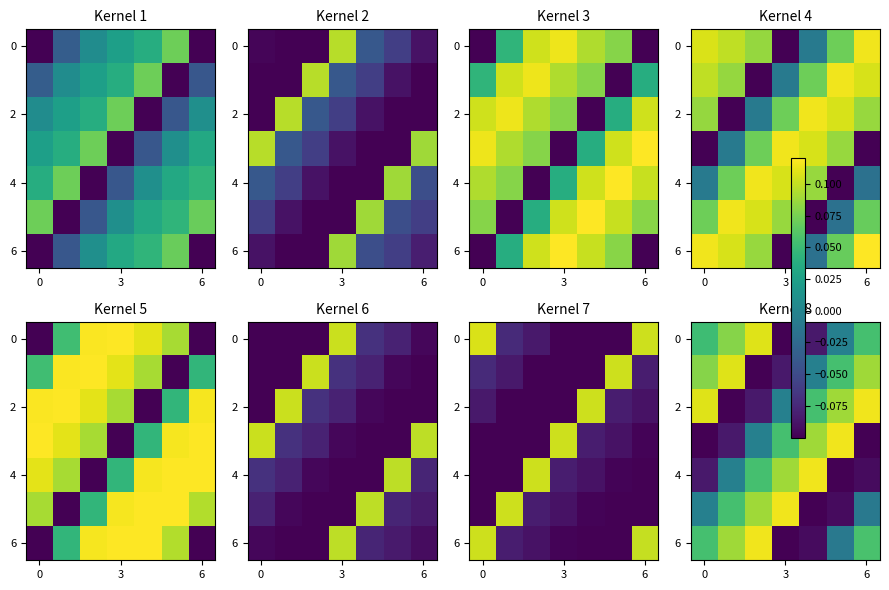

How many categories are shown in the chart?

7